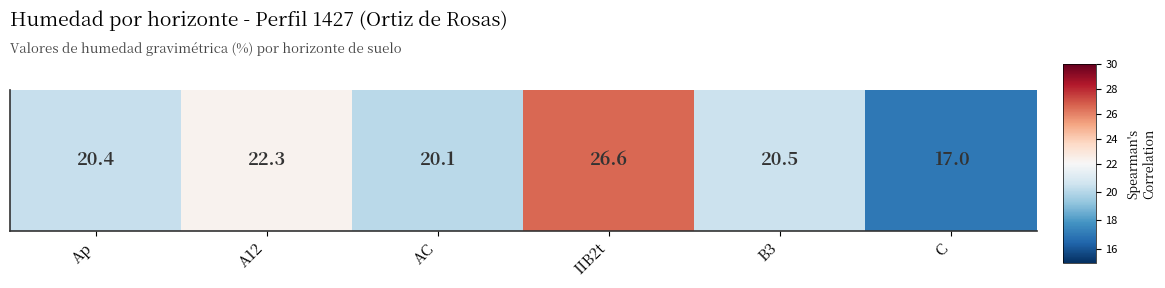

Count the number of categories in the chart.

6